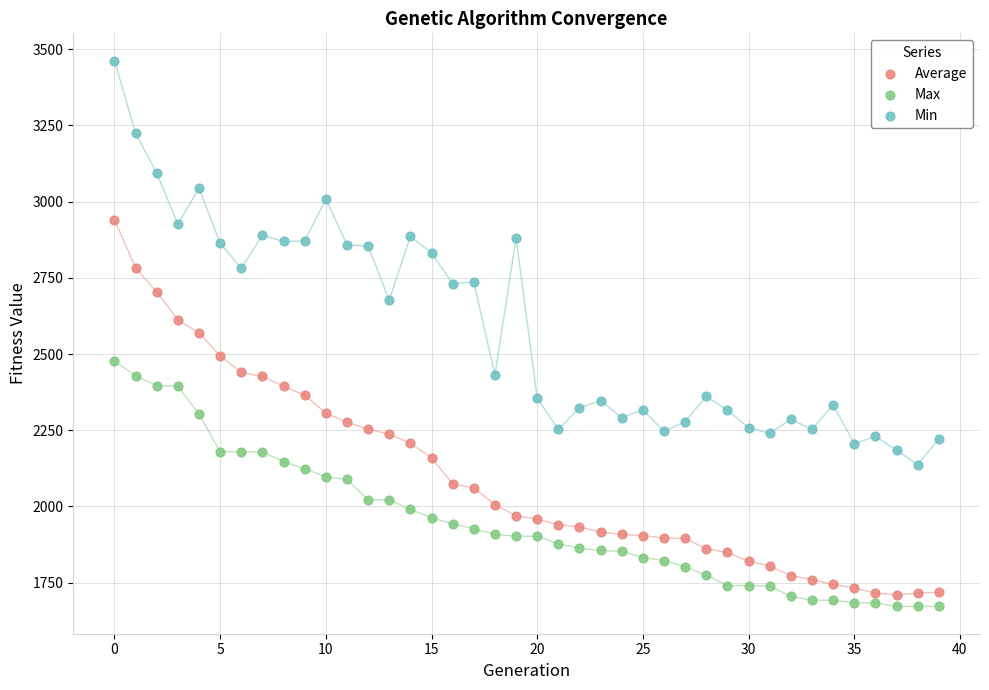

Which series reaches the maximum Y coordinate?

Min